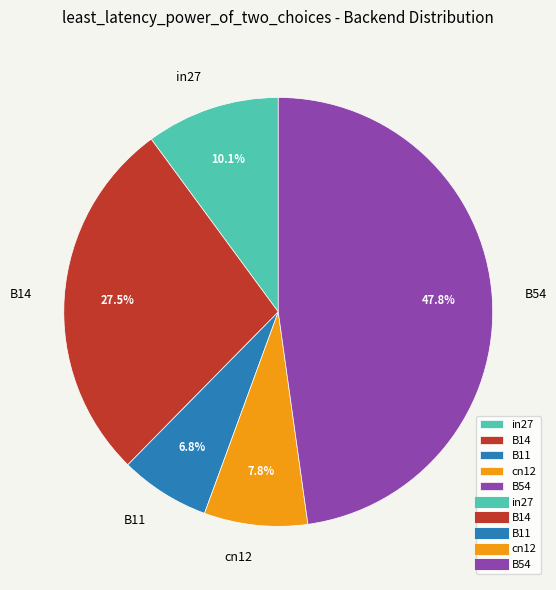

To the nearest percent, what is the difference between the largest and smallest slice percentages?

41%